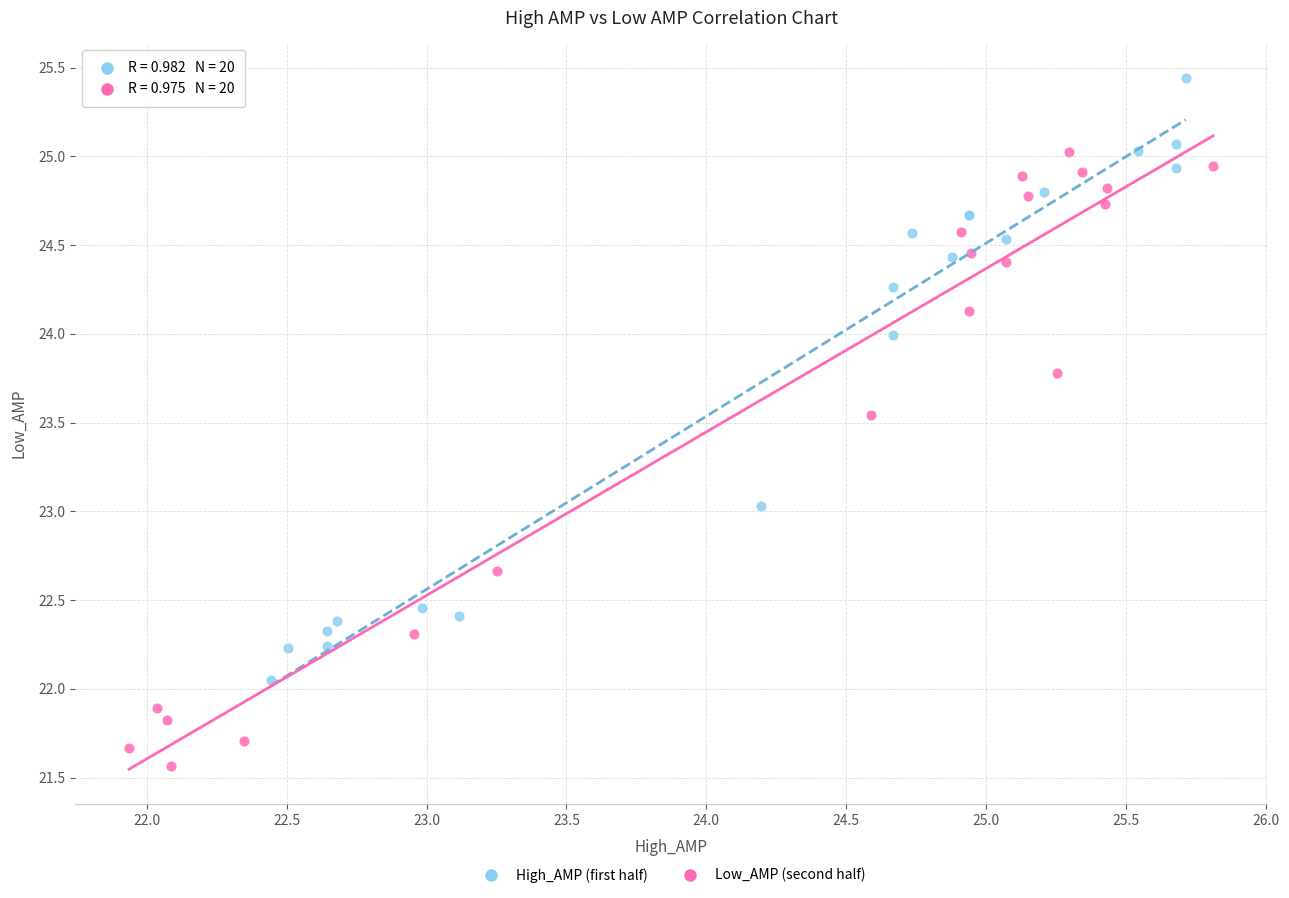

Which series reaches the maximum Y coordinate?

High_AMP (first half)